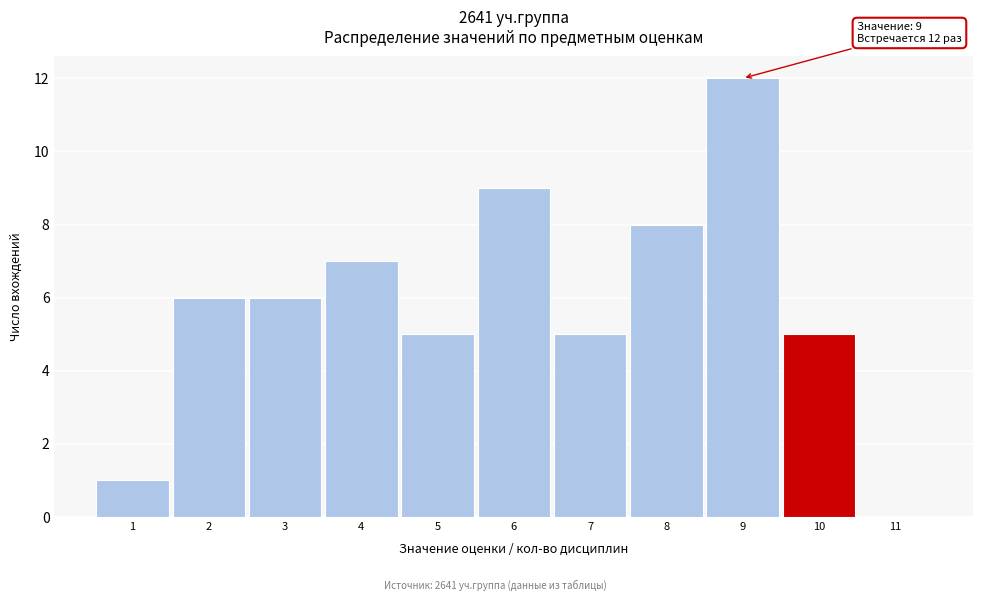

Which range on the x-axis has the tallest bar?

8.5 to 9.5